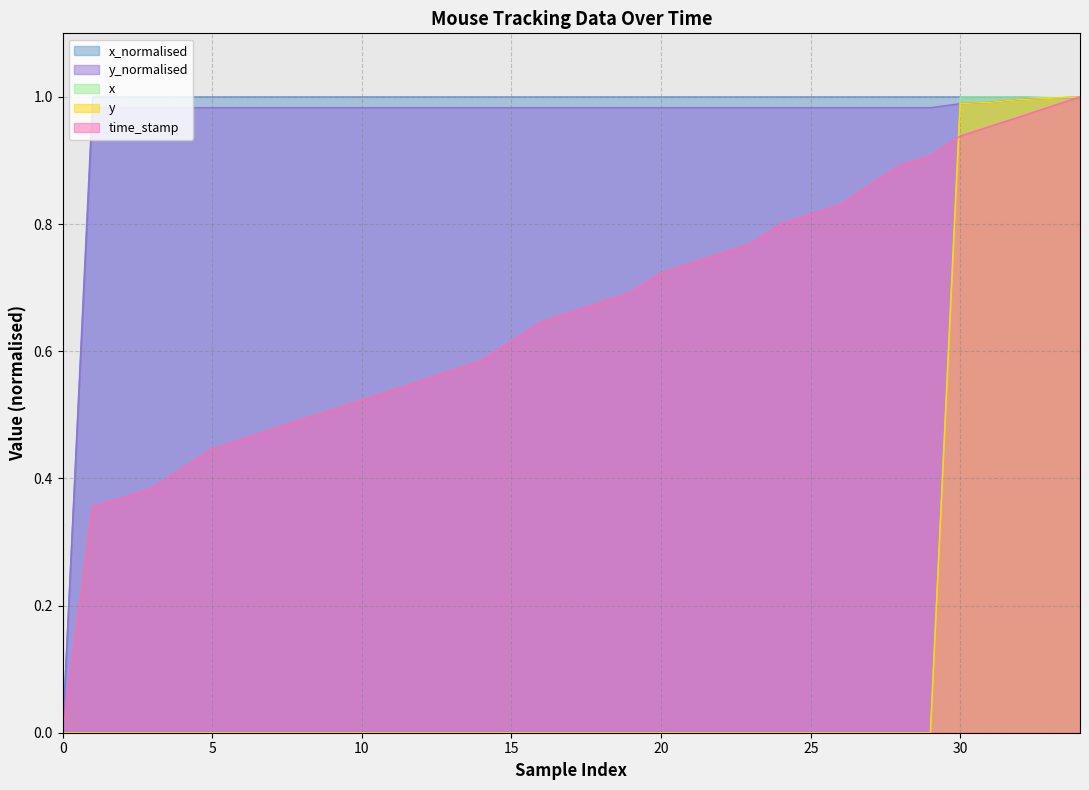

Which series has the widest spread of values?

time_stamp